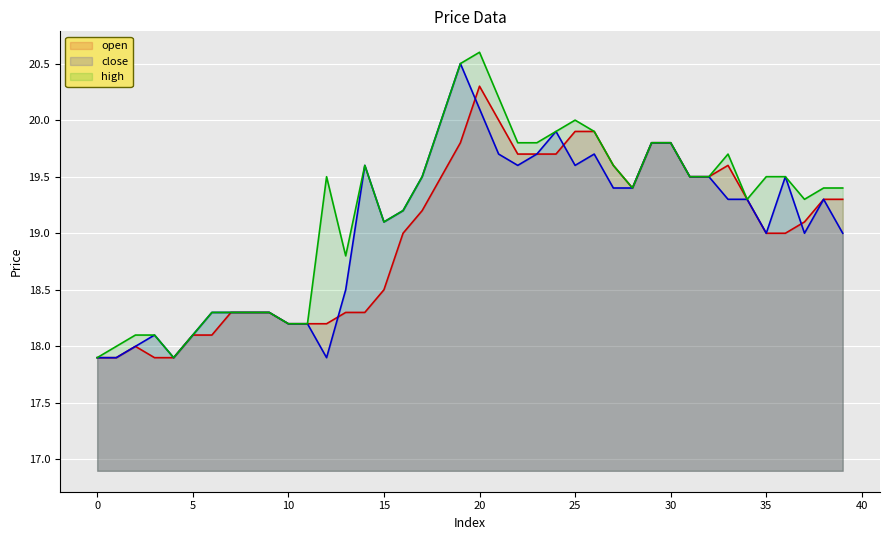

True or false: open has more than 0 interior local peaks.

True